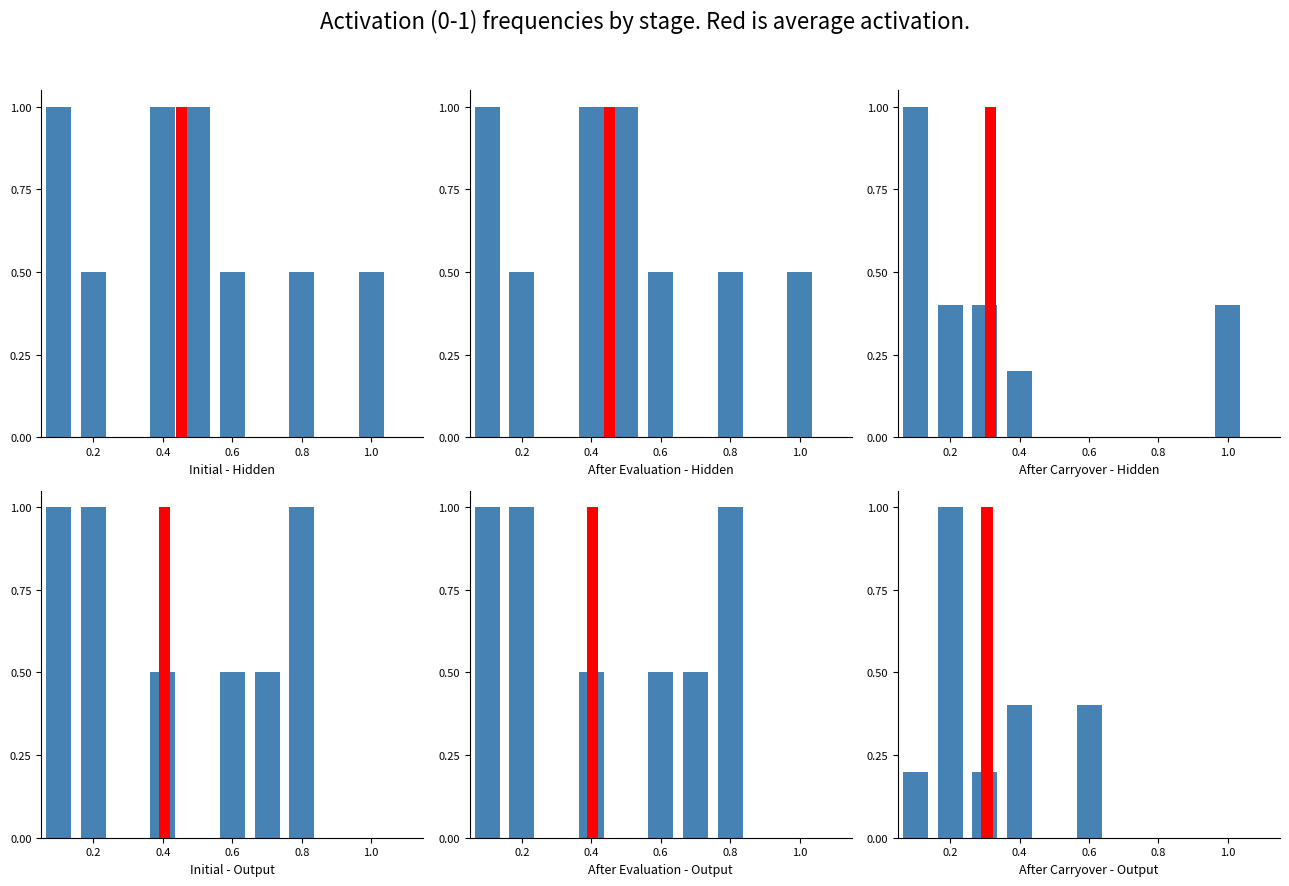

What is the label of the 3rd bar from the right?

0.8